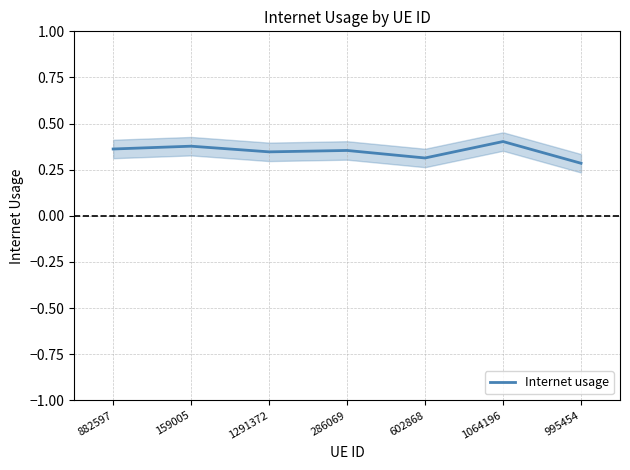

Count the values in the range 0 to 1.

7